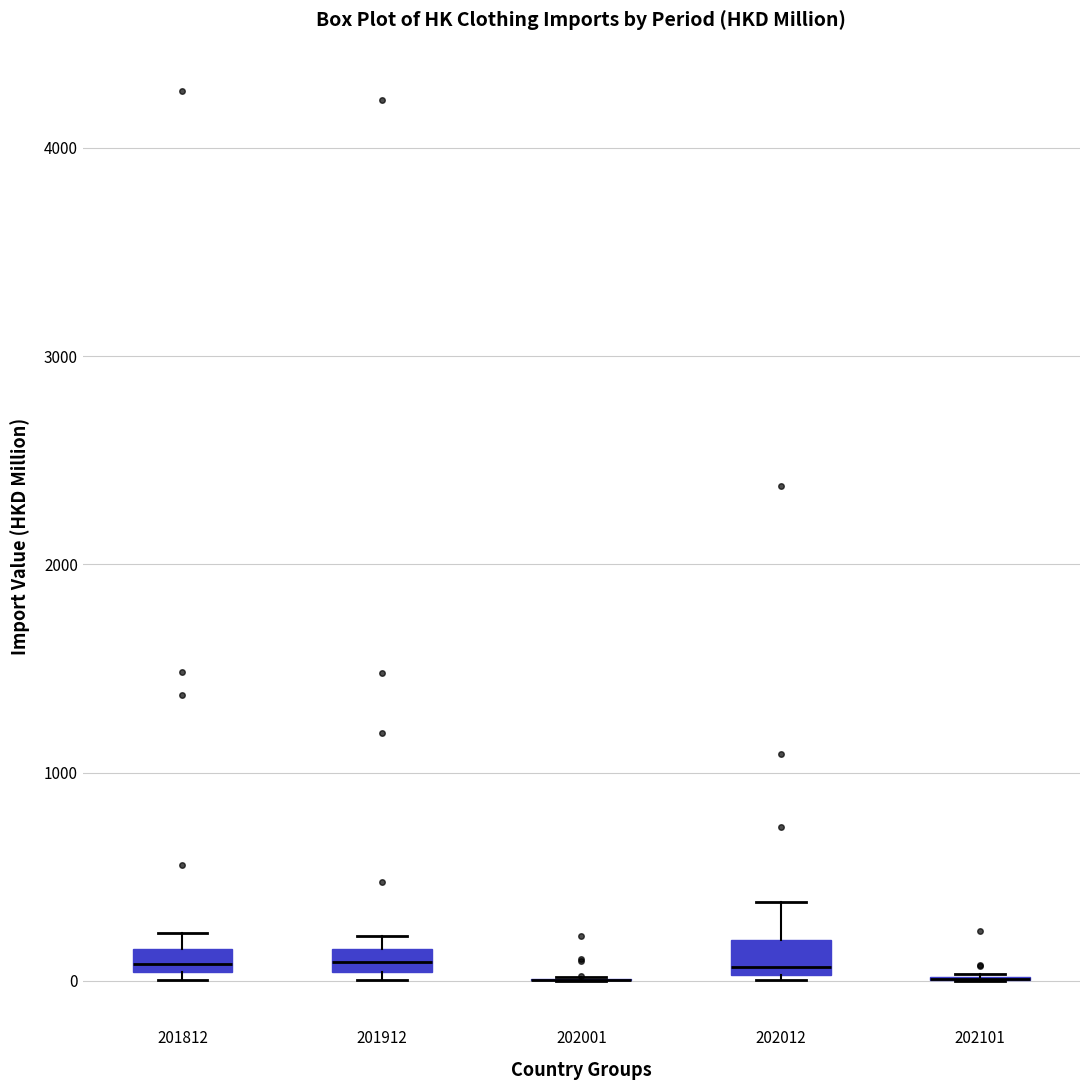

Where is the upper edge of the box at x = 201812 on the y-axis? The values are not printed on the chart, so give them approximately, as read against the axis.

200